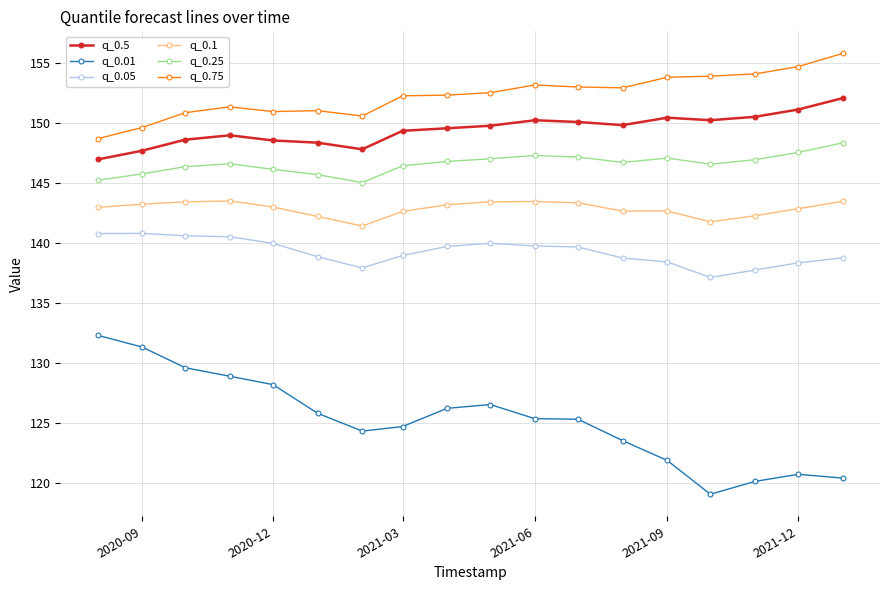

Count the number of data series in this chart.

6